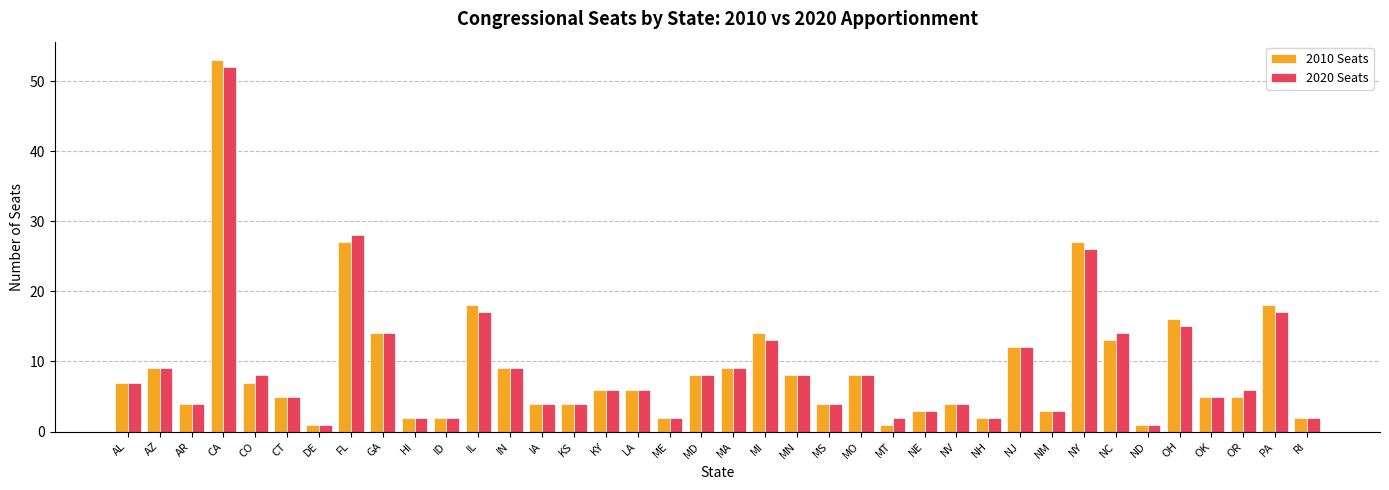

What is the label of the 34th bar from the right?

CO